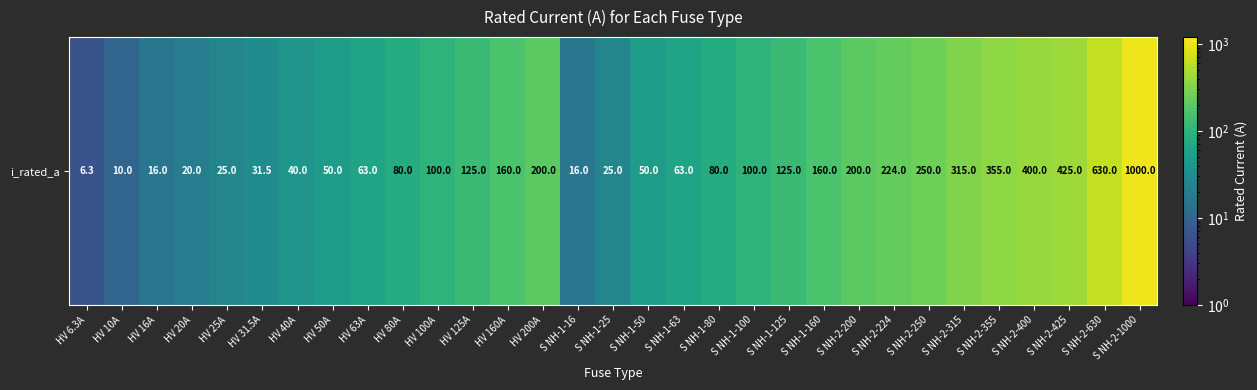

At which label does the data first exceed 100?

HV 125A